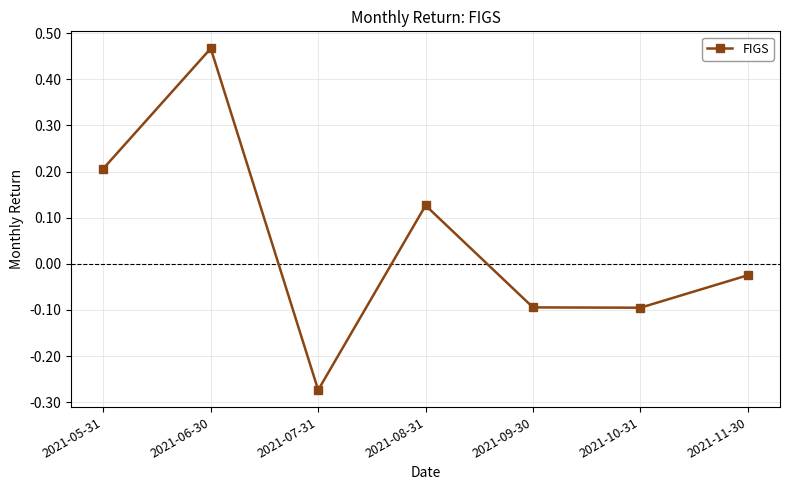

What is the change in value from 2021-08-31 to 2021-11-30?

-0.2